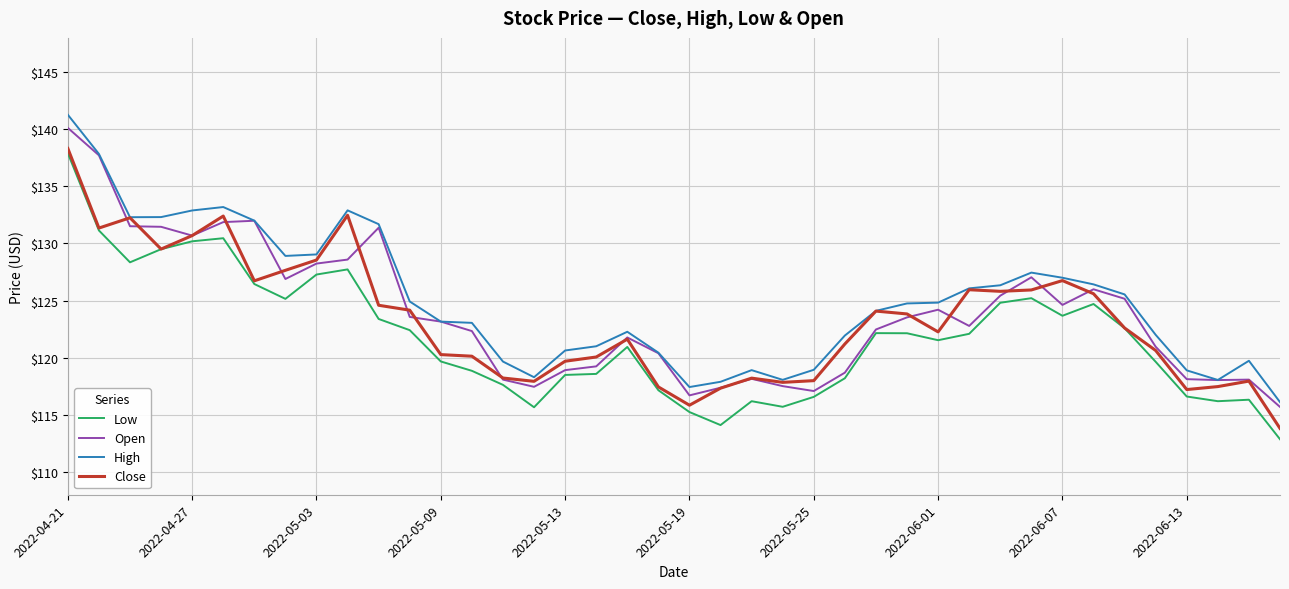

At how many categories does at least one series exceed 114?

40